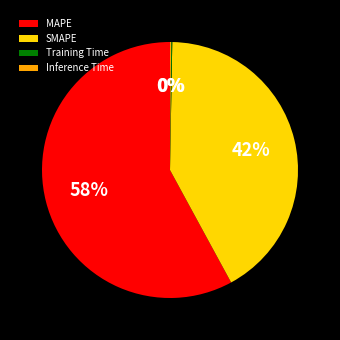

What percentage is the MAPE slice, to the nearest percent?

58%